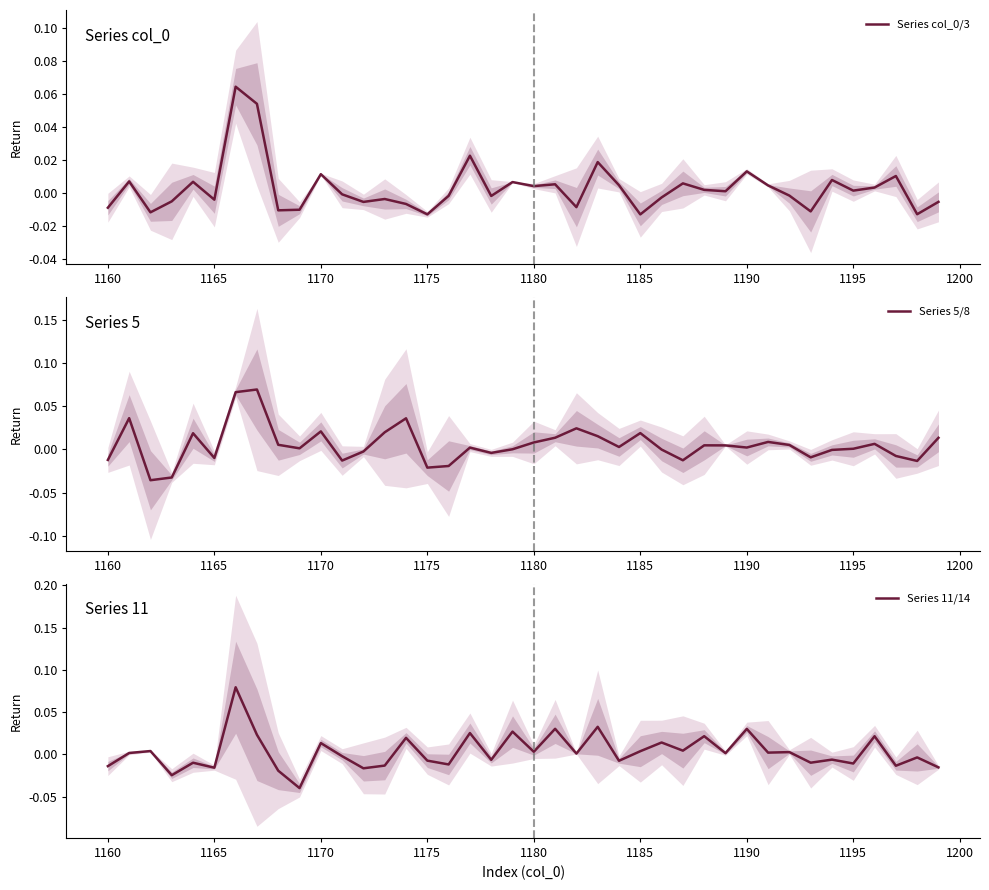

True or false: Series 5/8 has more than 2 interior local peaks.

True